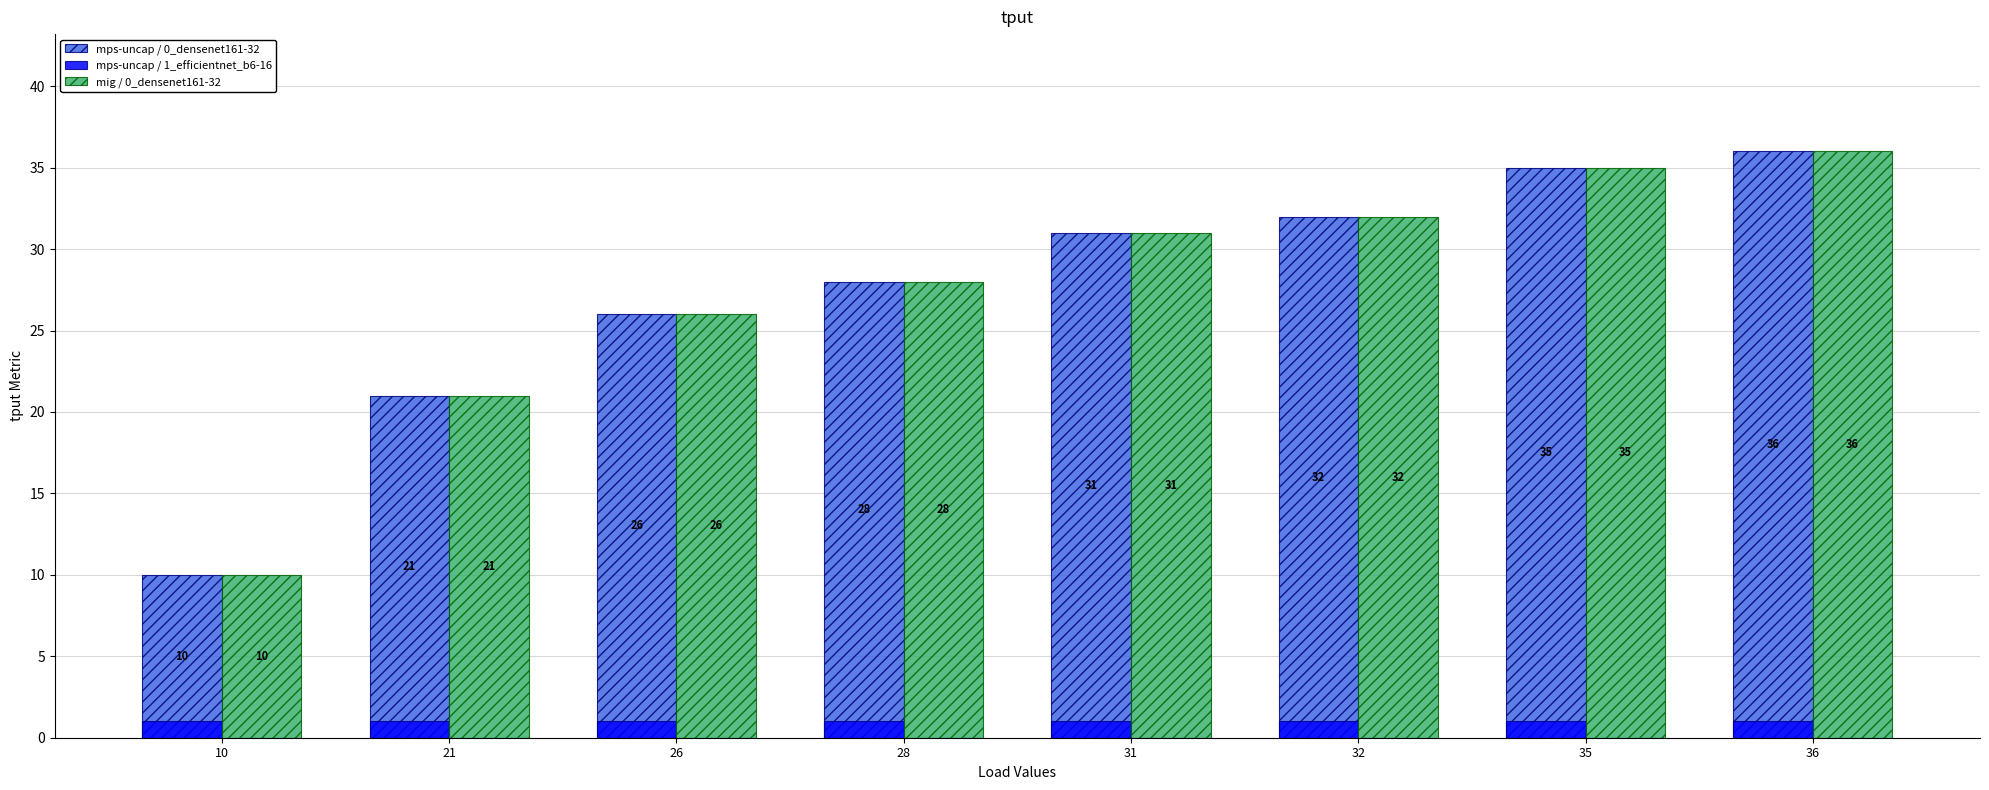

What value does the mig / 0_densenet161-32 series have at 26, to the nearest 5?

25